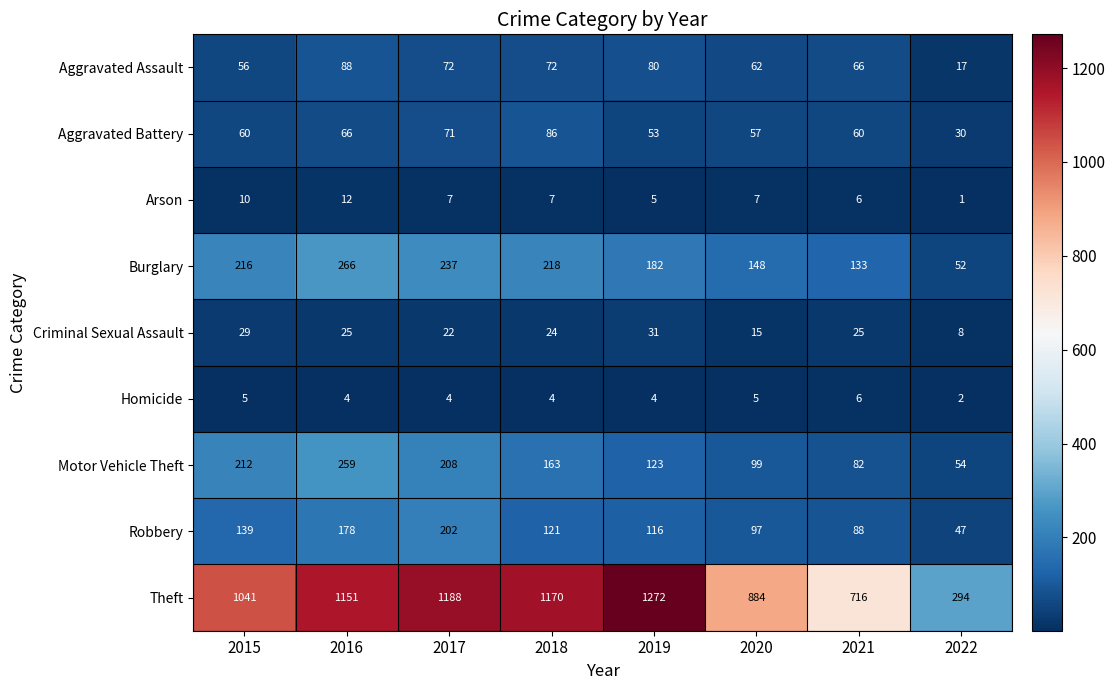

Which series has the widest spread of values?

Theft